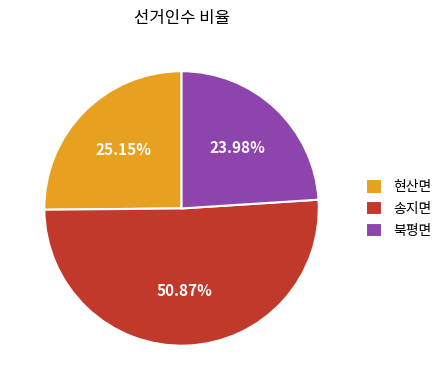

What is the ratio of the value at 송지면 to the value at 북평면?

2.1